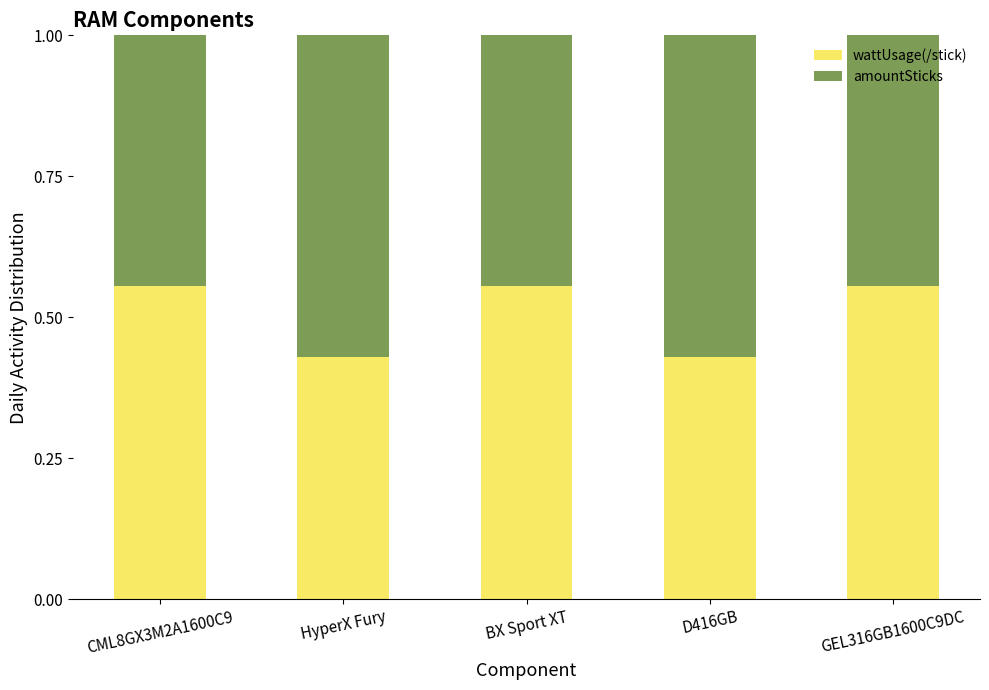

What is the total value across all series at BX Sport XT?

1.0